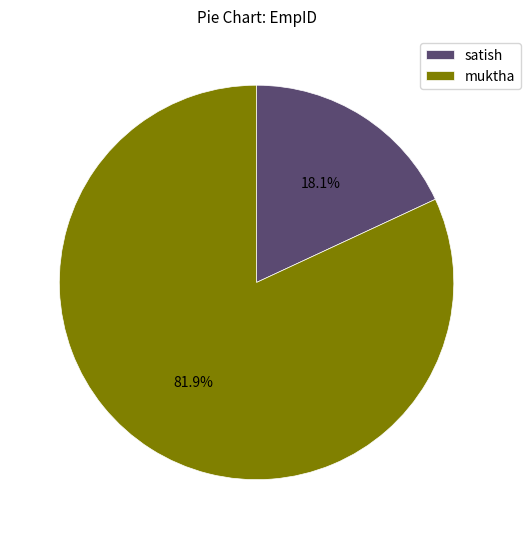

What is the largest slice in the pie chart?

muktha